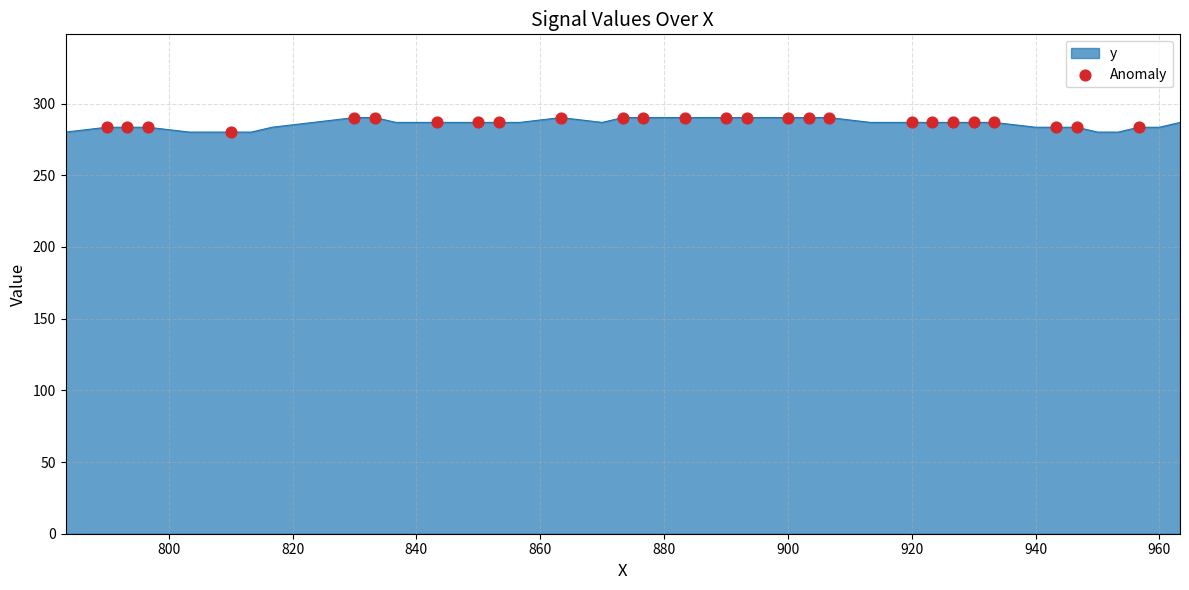

What is the difference between the maximum and minimum values?

10.1